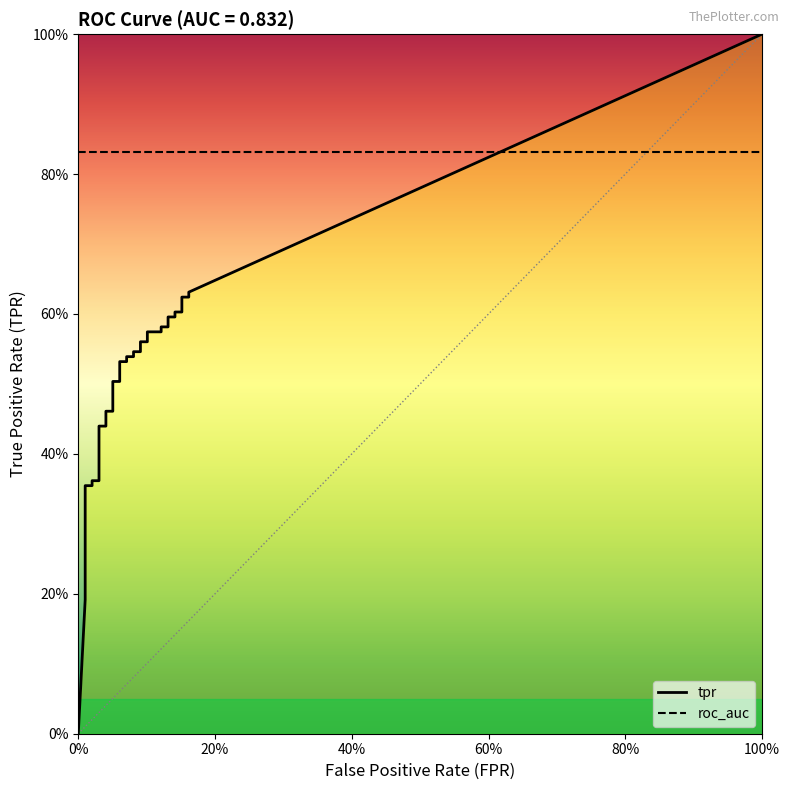

What is the label of the 29th point from the left?

28